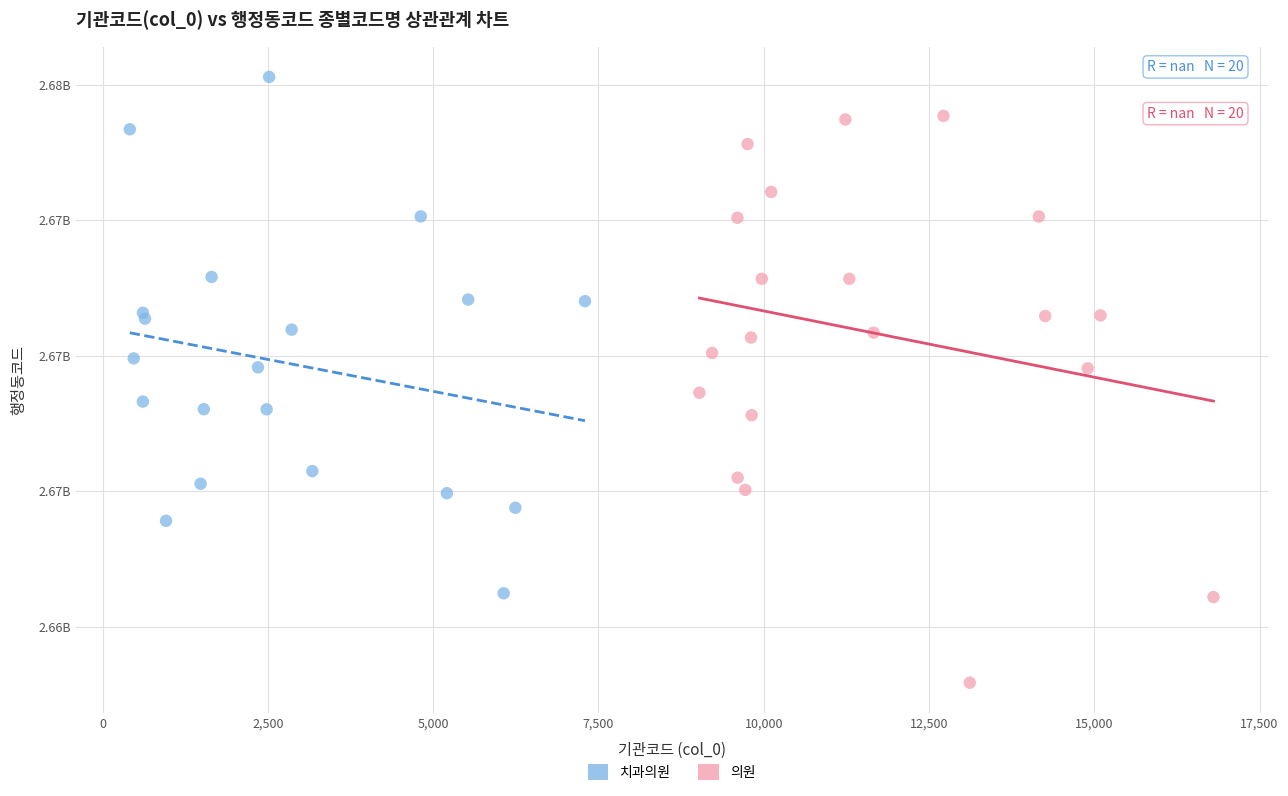

What are all the series names shown in the legend?

치과의원, 의원